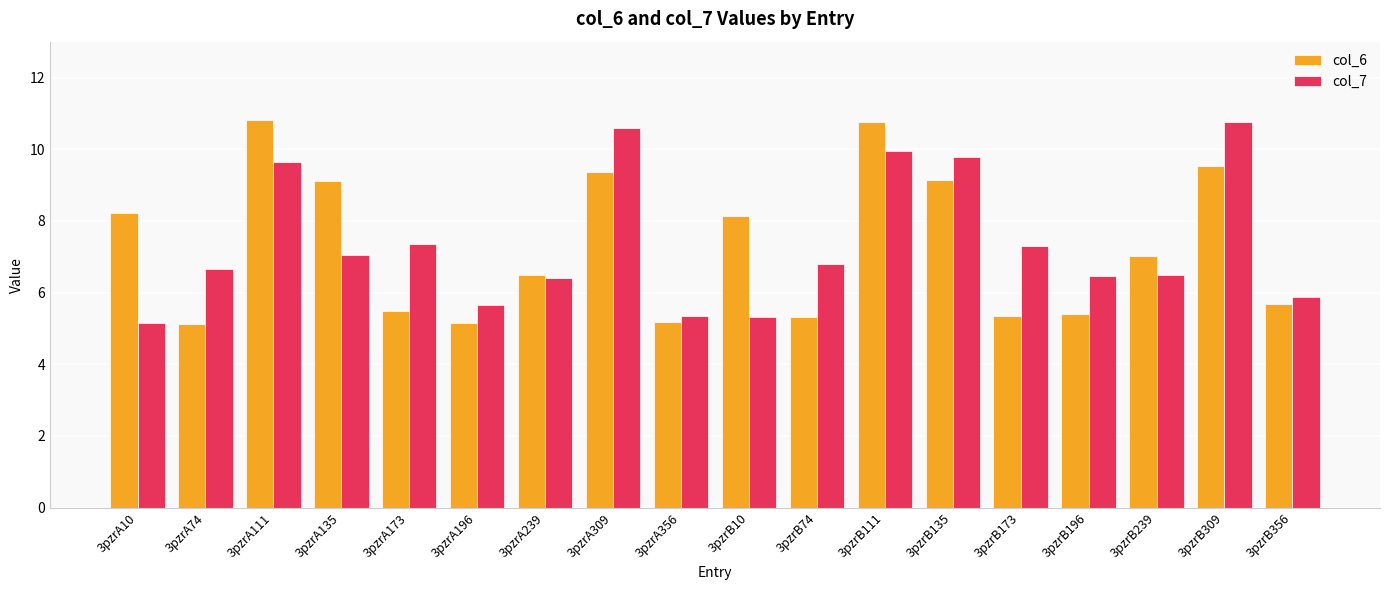

Is the value of col_7 at 3pzrA356 greater than the value of col_6 at 3pzrB135?

No